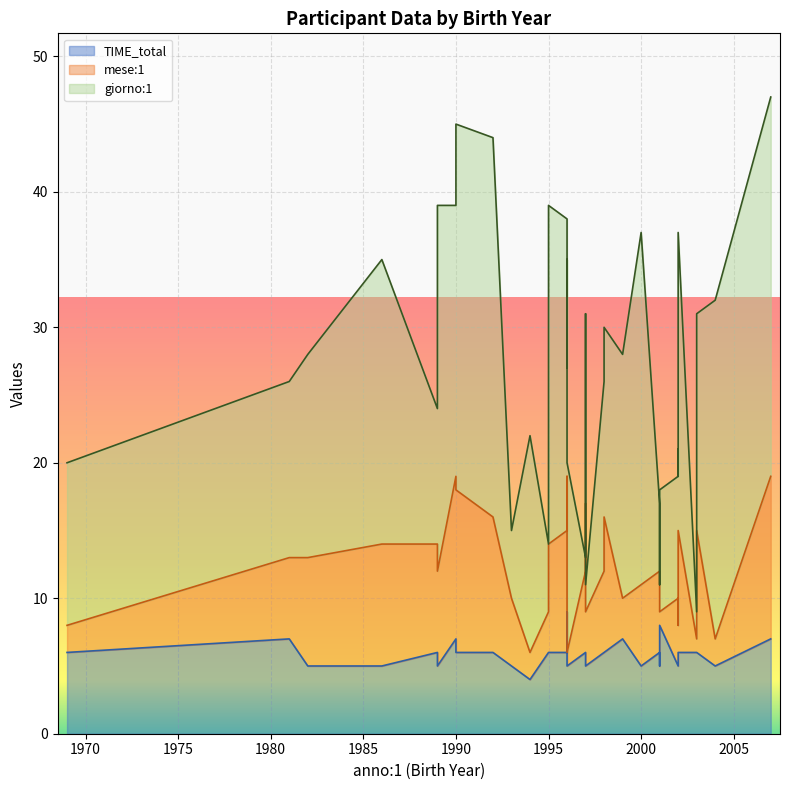

How many values in the mese:1 series exceed 6?

17